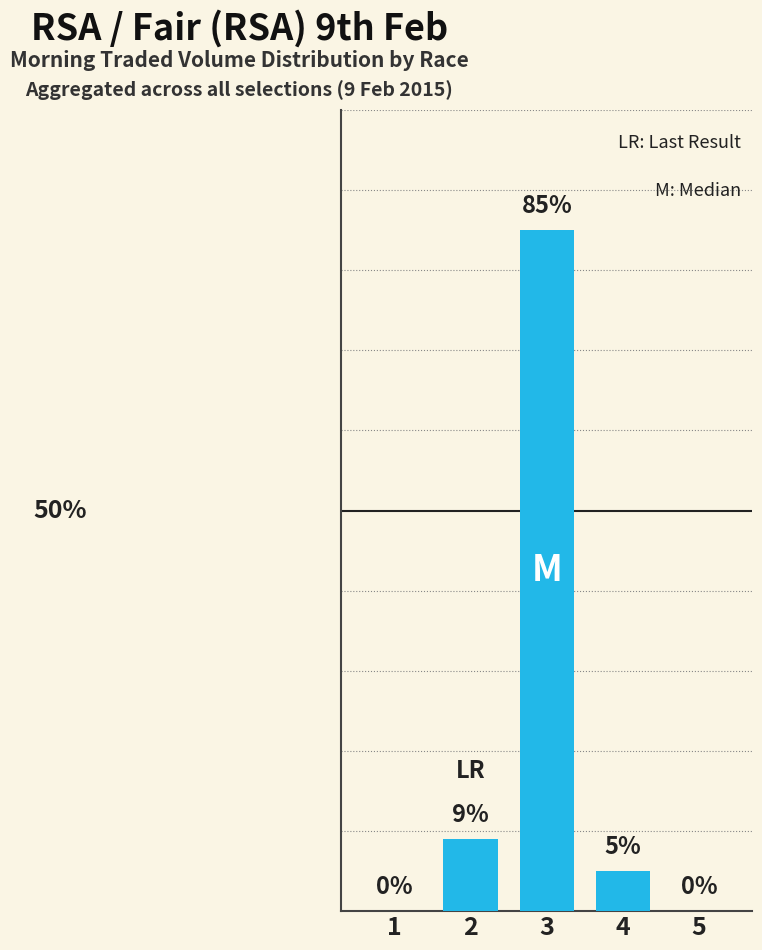

The chart shows a value of 123 at 3. True or false?

False